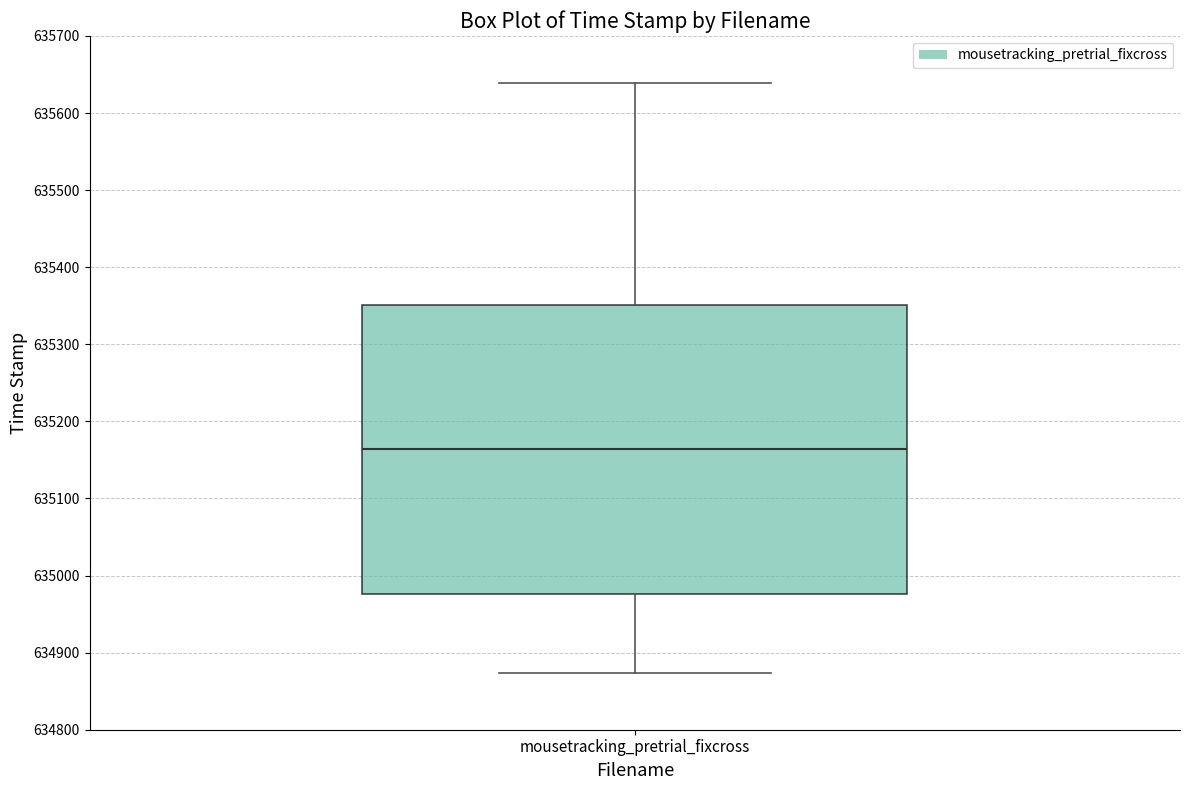

Where does the upper whisker of the box for mousetracking_pretrial_fixcross end on the y-axis? The values are not printed on the chart, so give them approximately, as read against the axis.

635640